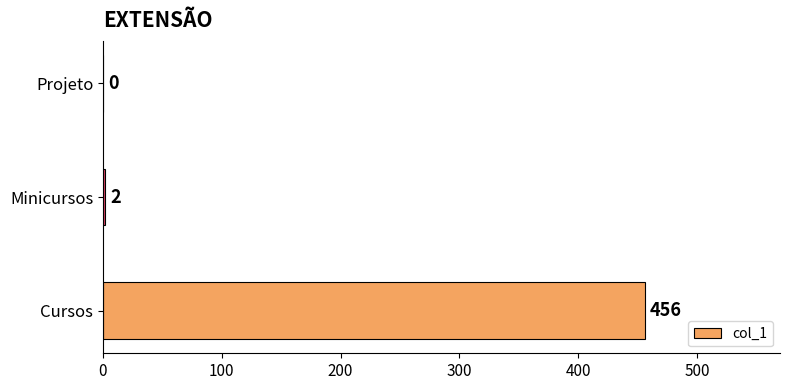

Reading top to bottom, extract all data points from this chart.

Projeto=0	Minicursos=2	Cursos=456